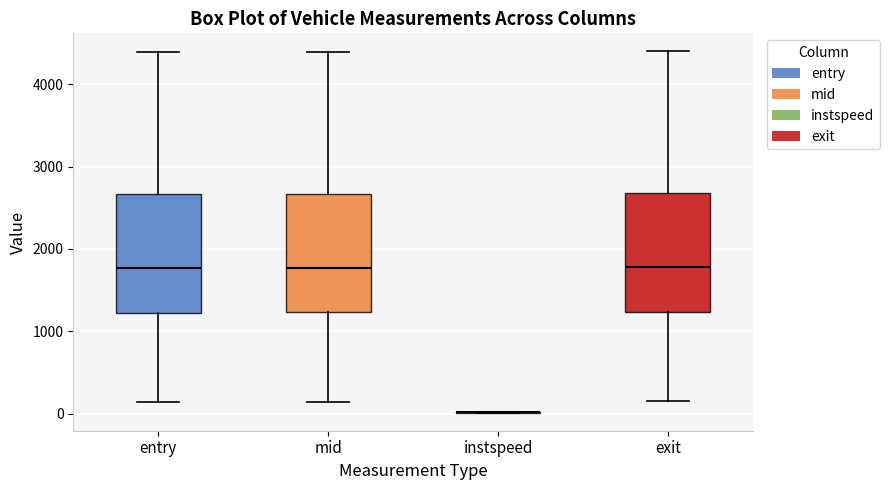

Reading left to right, read every box against the y-axis: the position of its median line, the range the box covers, and the ends of its whiskers. The values are not printed on the chart, so give them approximately, as read against the axis.

entry: median 1800, box 1200 to 2700, whiskers 100 to 4400
mid: median 1800, box 1200 to 2700, whiskers 100 to 4400
instspeed: box collapsed to a line at 0, whiskers 0 to 0
exit: median 1800, box 1200 to 2700, whiskers 200 to 4400